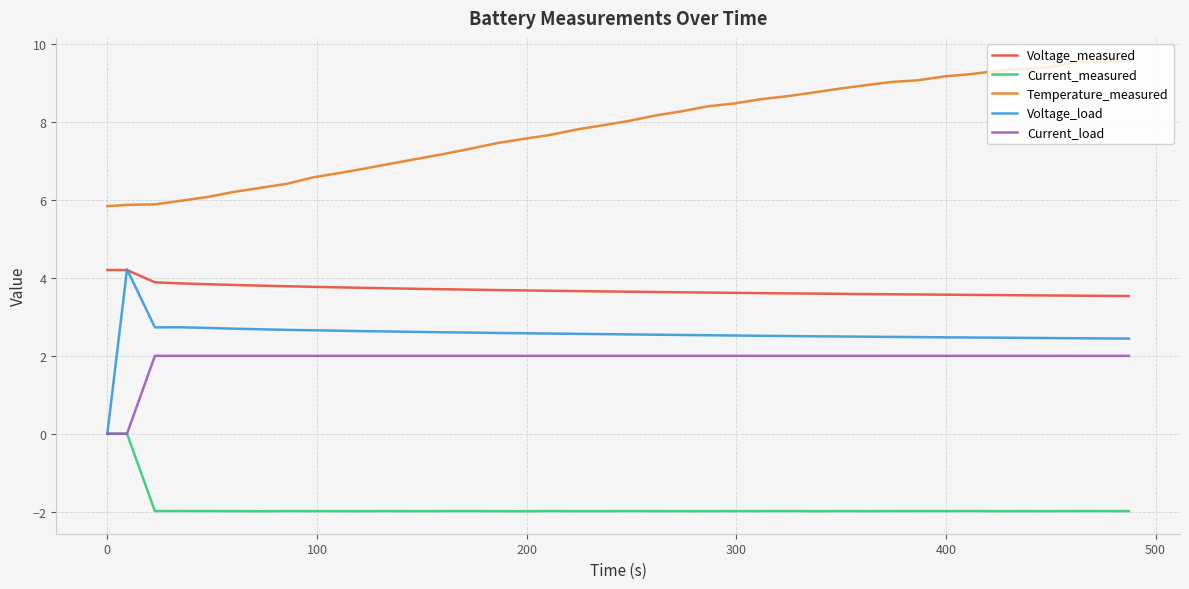

True or false: Current_measured has more than 1 interior local peaks.

True